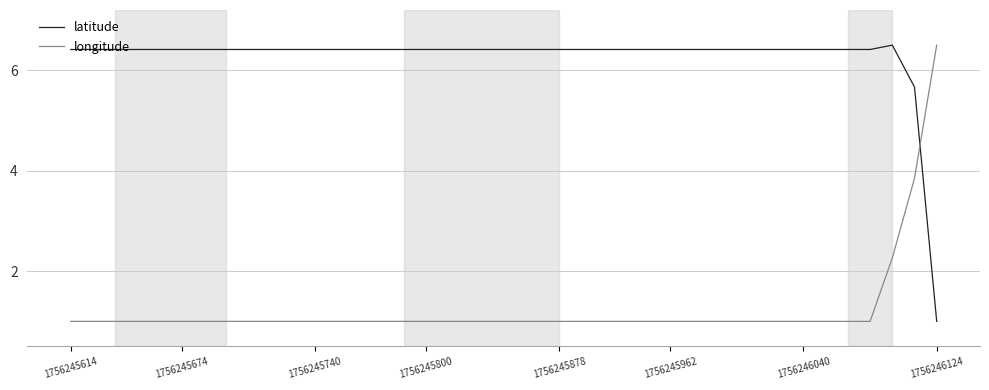

Which series ends up on top after the final intersection of latitude and longitude?

longitude